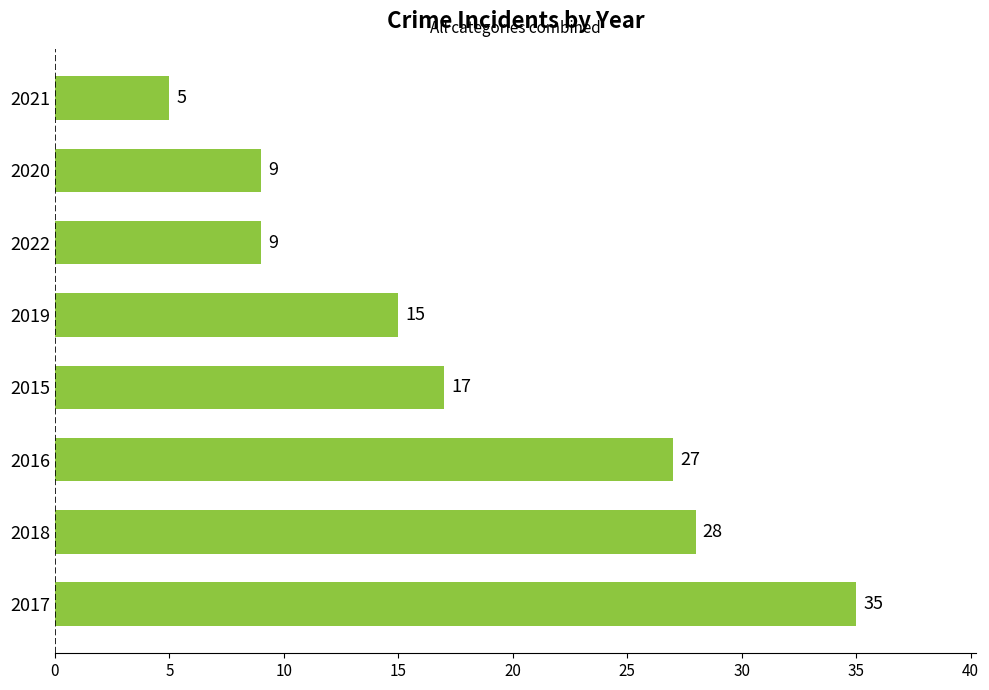

What is the sum of all values?

145